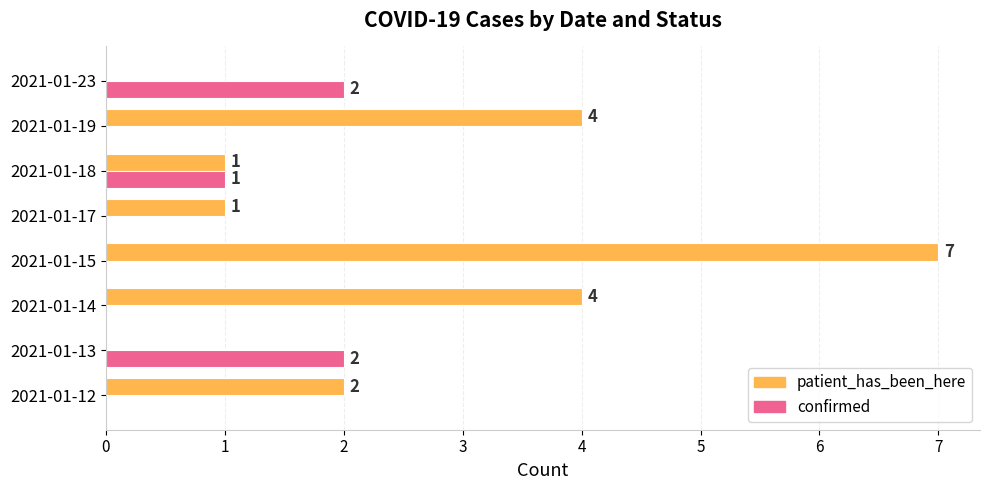

Which series changed the most between 2021-01-12 and 2021-01-14?

patient_has_been_here